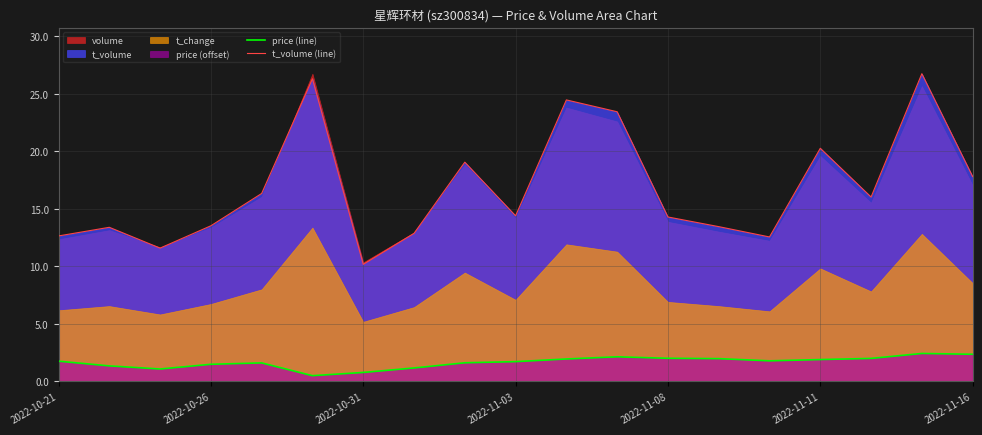

At which label is t_volume (line) closest to 18?

2022-11-16